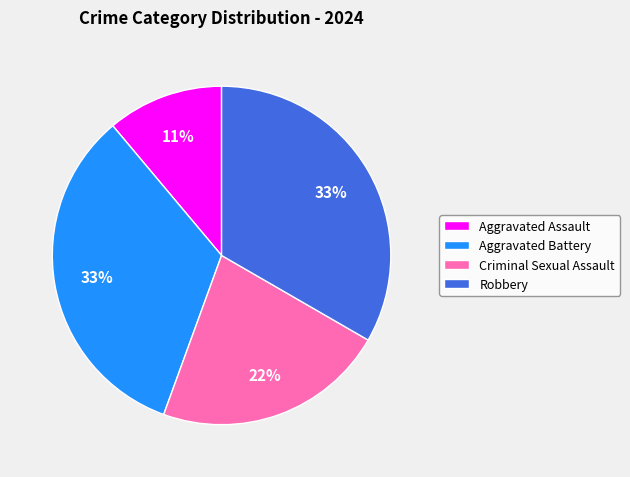

To the nearest percent, what is the combined percentage of Robbery and Aggravated Battery?

67%